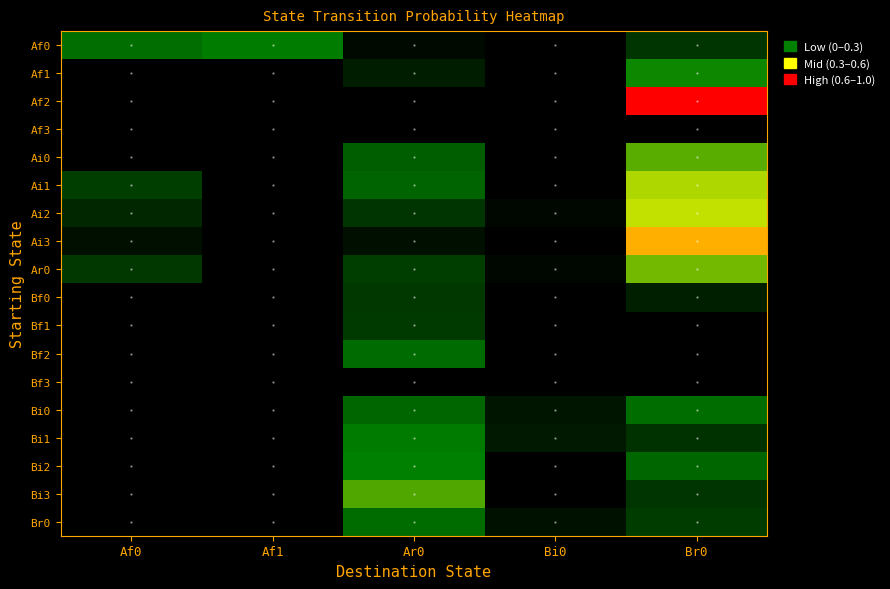

Reading left to right, transcribe all the data shown in this chart.

Af0: Af0=0.3	Af1=0.4	Ar0=0.0	Bi0=0.0	Br0=0.1
Af1: Af0=0.0	Af1=0.0	Ar0=0.1	Bi0=0.0	Br0=0.4
Af2: Af0=0.0	Af1=0.0	Ar0=0.0	Bi0=0.0	Br0=1.0
Af3: Af0=0.0	Af1=0.0	Ar0=0.0	Bi0=0.0	Br0=0.0
Ai0: Af0=0.0	Af1=0.0	Ar0=0.2	Bi0=0.0	Br0=0.5
Ai1: Af0=0.1	Af1=0.0	Ar0=0.2	Bi0=0.0	Br0=0.5
Ai2: Af0=0.1	Af1=0.0	Ar0=0.1	Bi0=0.0	Br0=0.6
Ai3: Af0=0.0	Af1=0.0	Ar0=0.0	Bi0=0.0	Br0=0.8
Ar0: Af0=0.1	Af1=0.0	Ar0=0.1	Bi0=0.0	Br0=0.5
Bf0: Af0=0.0	Af1=0.0	Ar0=0.1	Bi0=0.0	Br0=0.1
Bf1: Af0=0.0	Af1=0.0	Ar0=0.1	Bi0=0.0	Br0=0.0
Bf2: Af0=0.0	Af1=0.0	Ar0=0.2	Bi0=0.0	Br0=0.0
Bf3: Af0=0.0	Af1=0.0	Ar0=0.0	Bi0=0.0	Br0=0.0
Bi0: Af0=0.0	Af1=0.0	Ar0=0.2	Bi0=0.0	Br0=0.3
Bi1: Af0=0.0	Af1=0.0	Ar0=0.4	Bi0=0.1	Br0=0.1
Bi2: Af0=0.0	Af1=0.0	Ar0=0.4	Bi0=0.0	Br0=0.2
Bi3: Af0=0.0	Af1=0.0	Ar0=0.5	Bi0=0.0	Br0=0.1
Br0: Af0=0.0	Af1=0.0	Ar0=0.3	Bi0=0.0	Br0=0.1